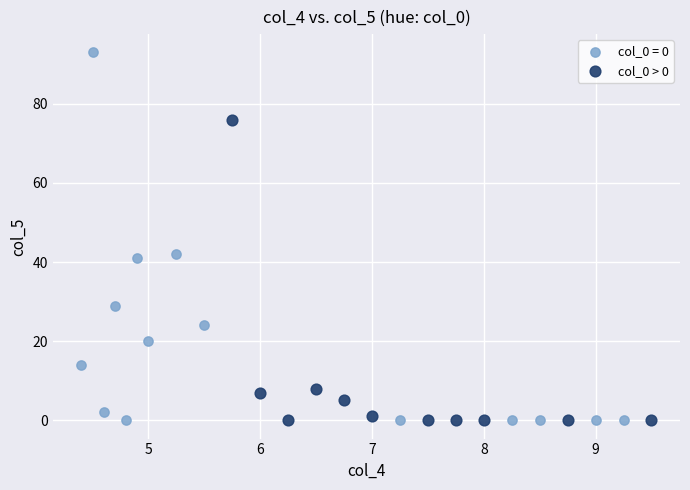

Which series reaches the maximum Y coordinate?

col_0 = 0